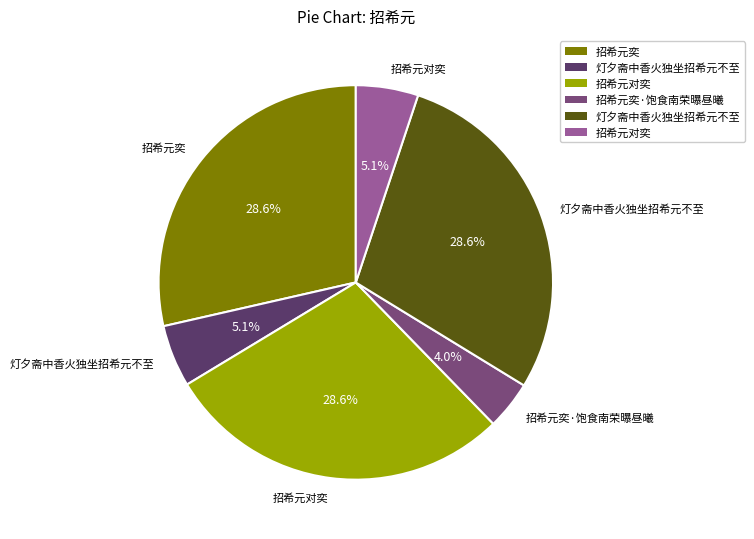

How many slices are in this pie chart?

6